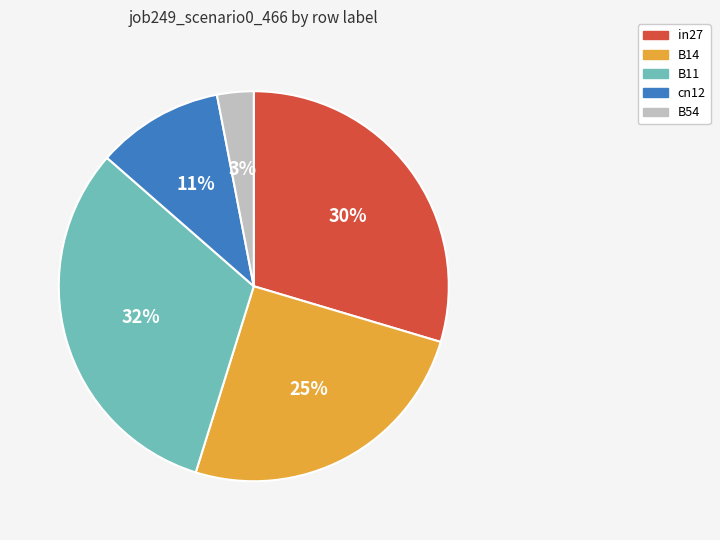

Is there a majority slice in this chart?

No